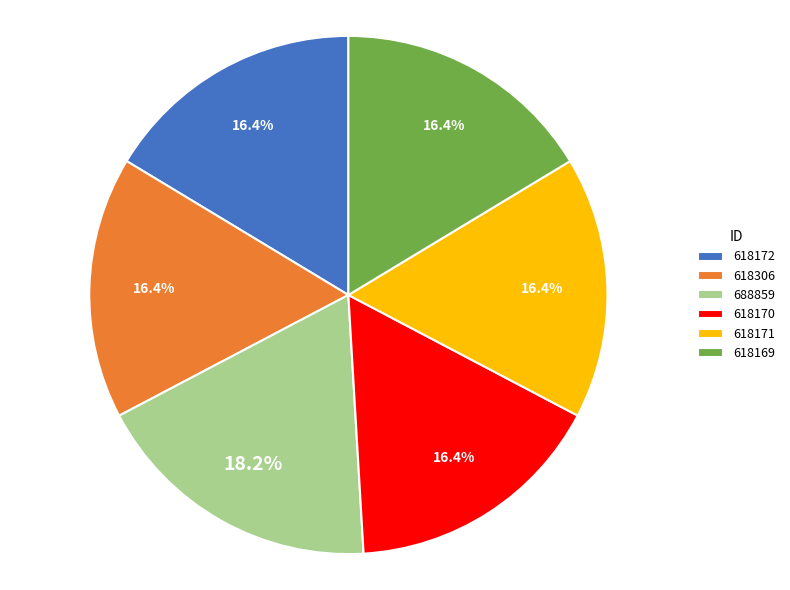

Which slice is the largest?

688859